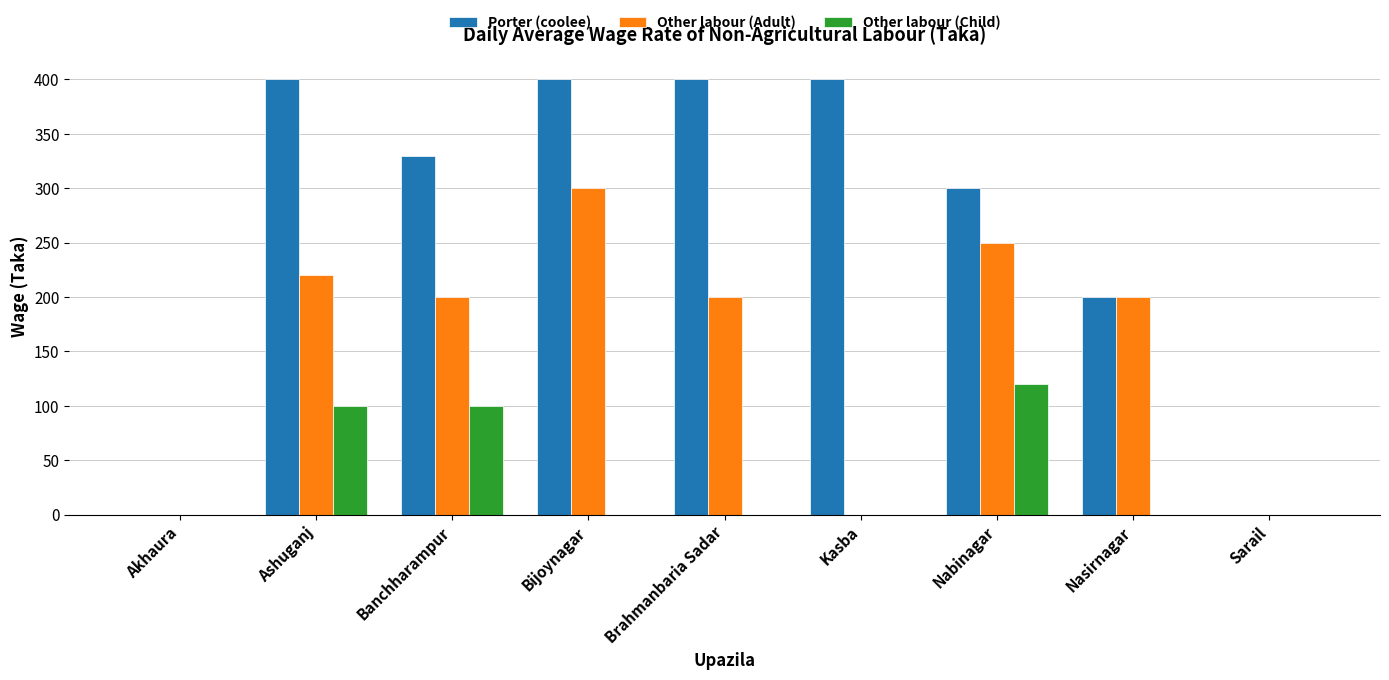

Is it true that Porter (coolee) equals 0 at Akhaura?

True